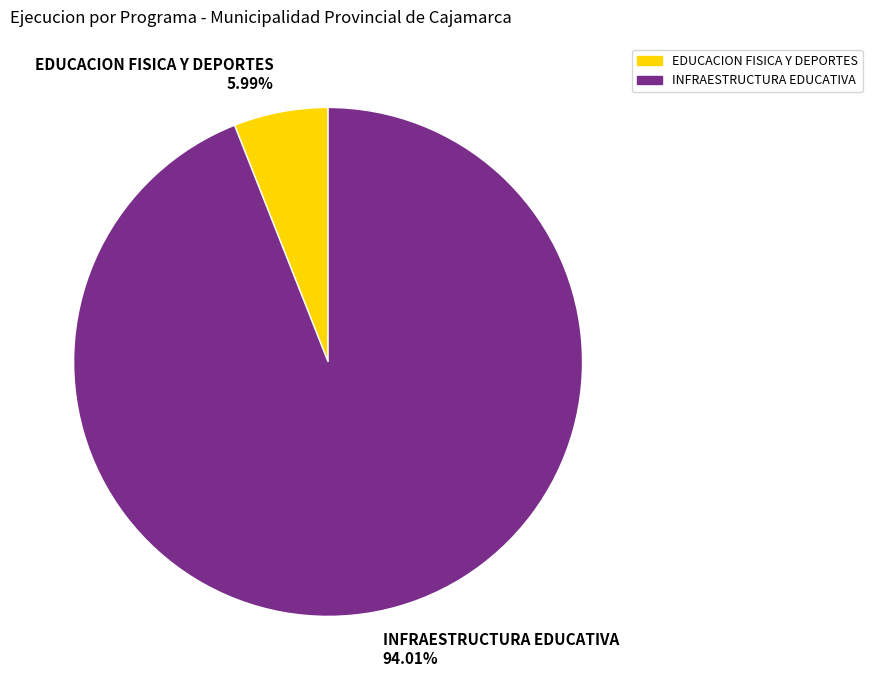

How many slices are in this pie chart?

2